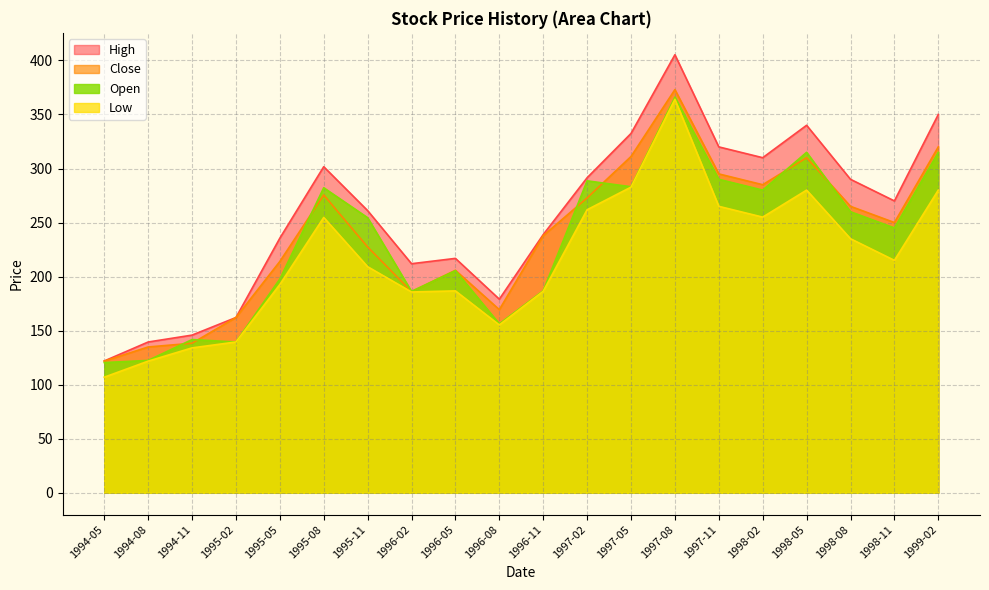

In Close, how many points are higher than both neighbors (excluding endpoints)?

4